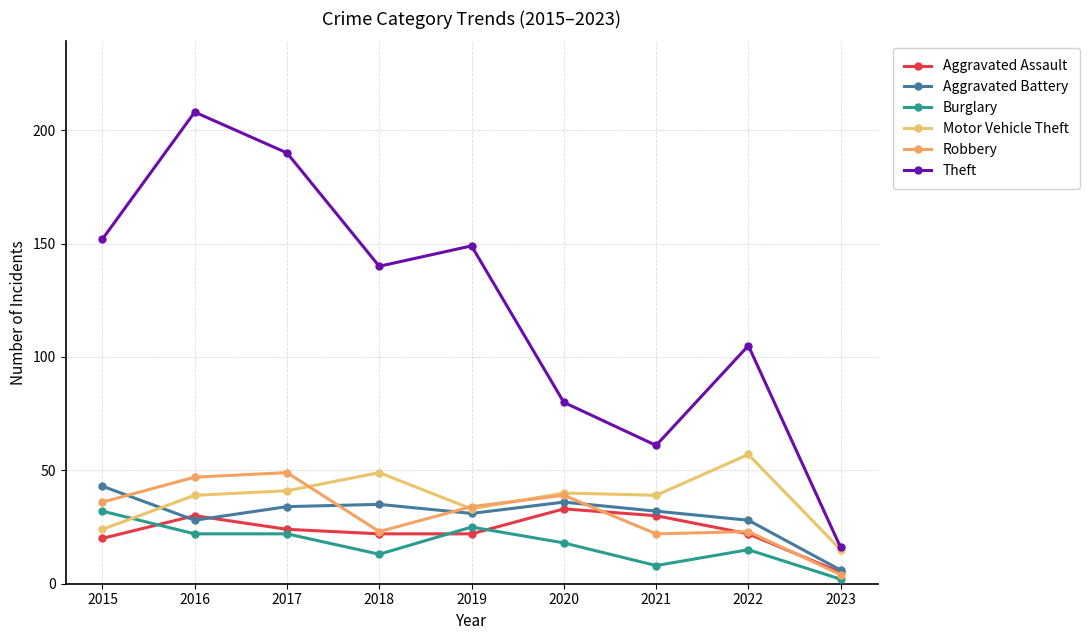

Where does the Aggravated Battery series first go above 32?

2015